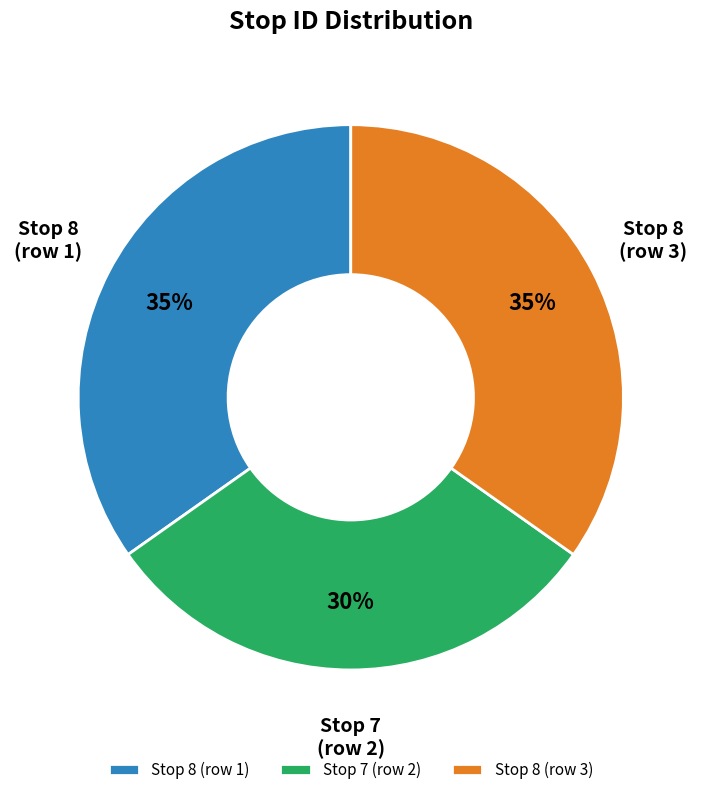

To the nearest percent, what is the average slice percentage?

33%